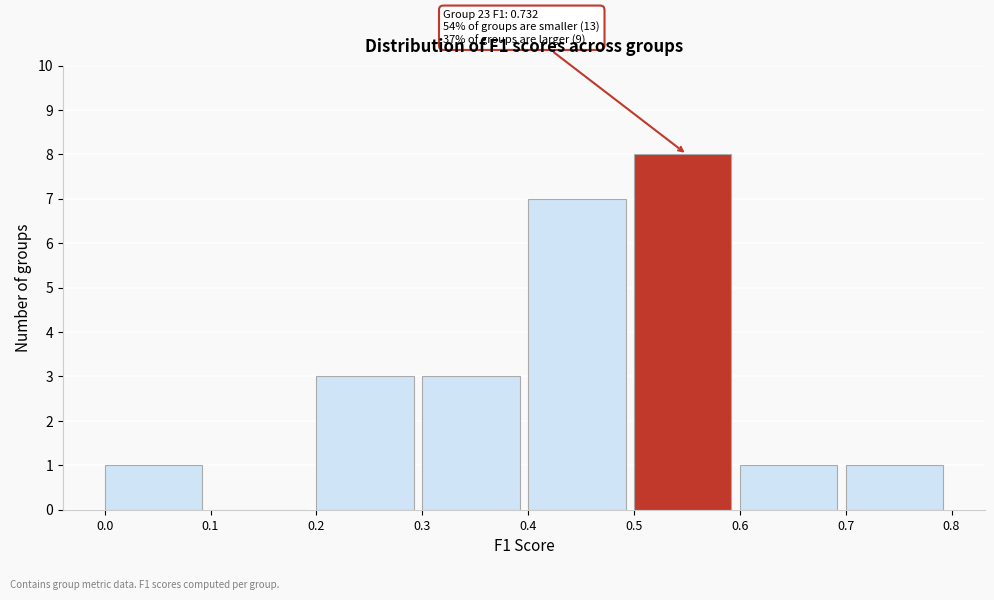

Which range on the x-axis has the tallest bar?

0.5 to 0.6